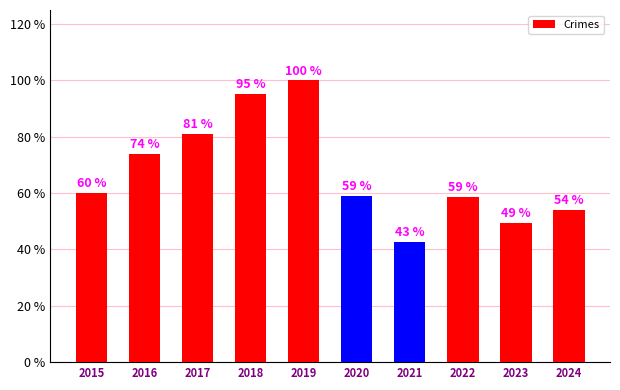

Which category has the highest value across all series?

2019